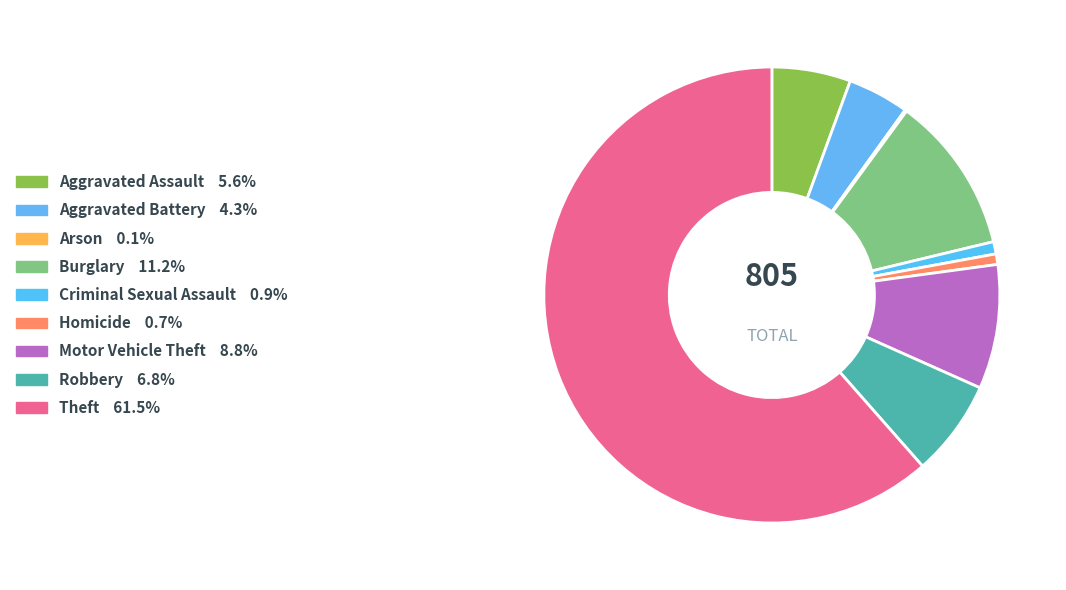

What is the change in value from Aggravated Assault to Arson?

-44